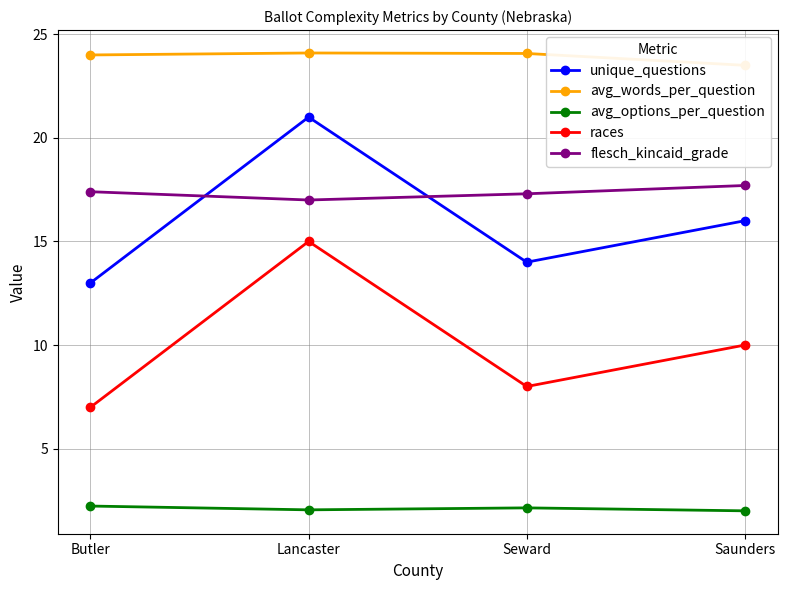

Rank the series at Saunders from highest to lowest value.

avg_words_per_question, flesch_kincaid_grade, unique_questions, races, avg_options_per_question